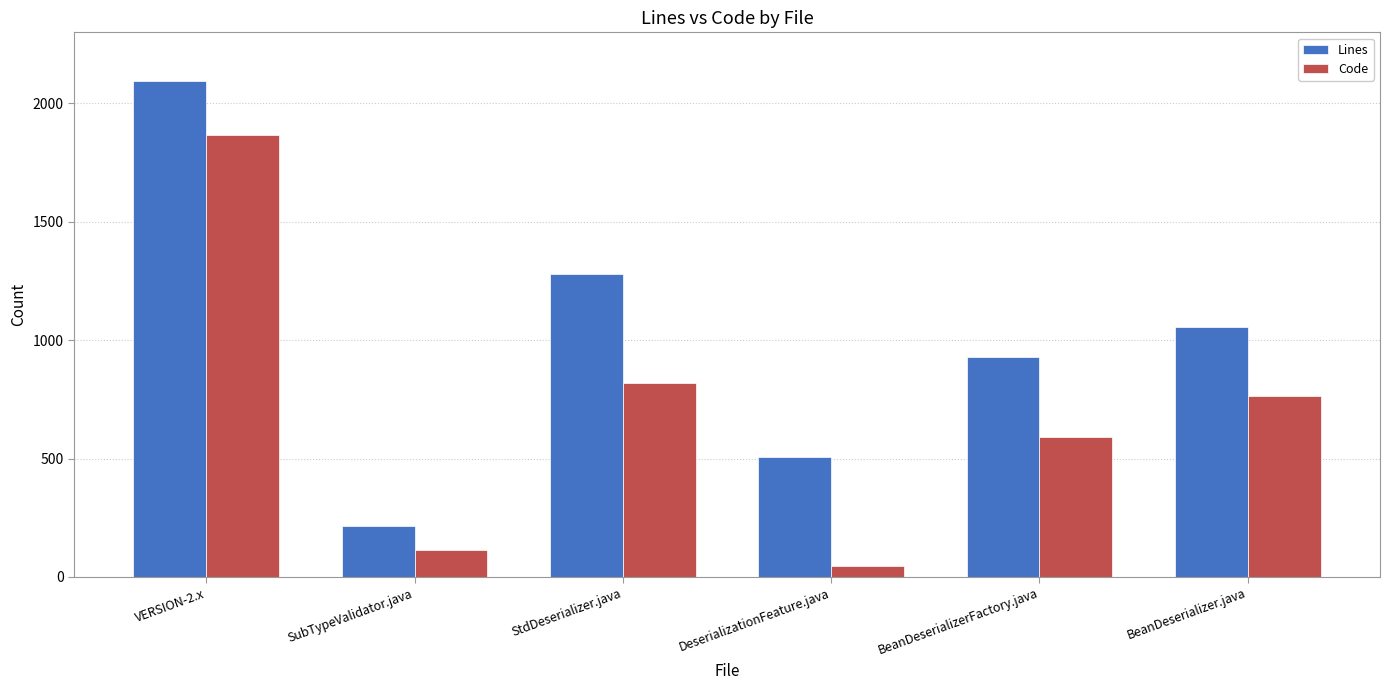

Which category has the highest value across all series?

VERSION-2.x